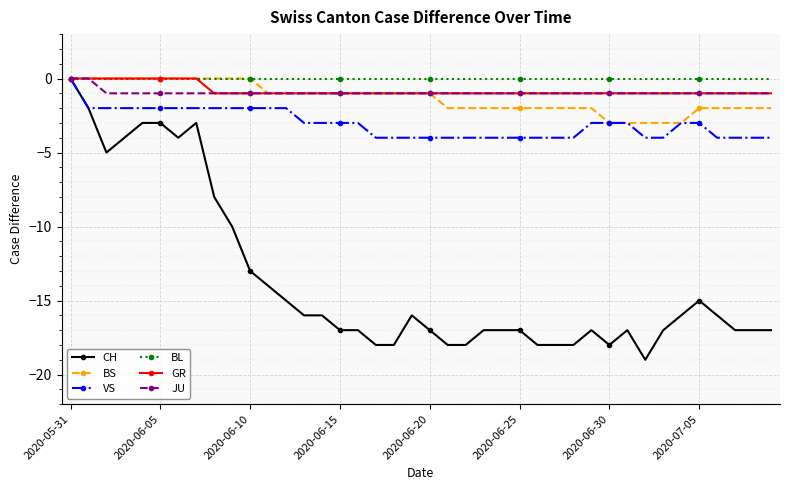

Which series has the largest range (max minus min)?

CH